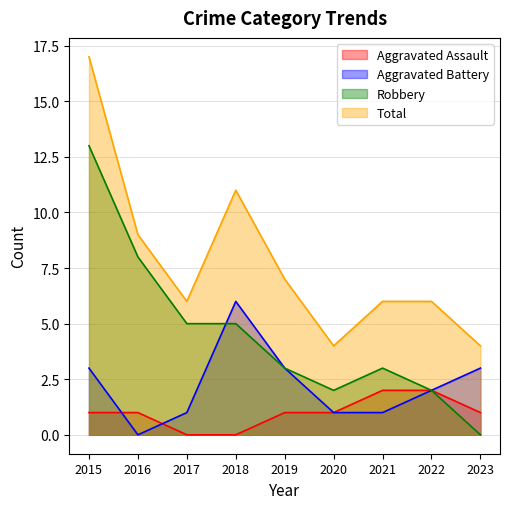

What is the total value across all series at 2018?

22